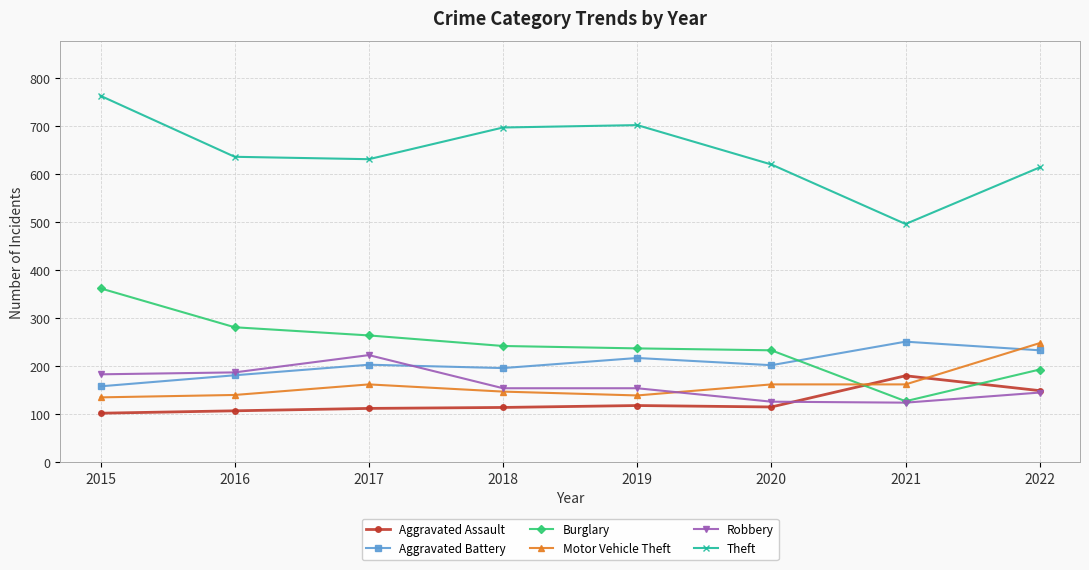

What is the sum of all Robbery values?

1296